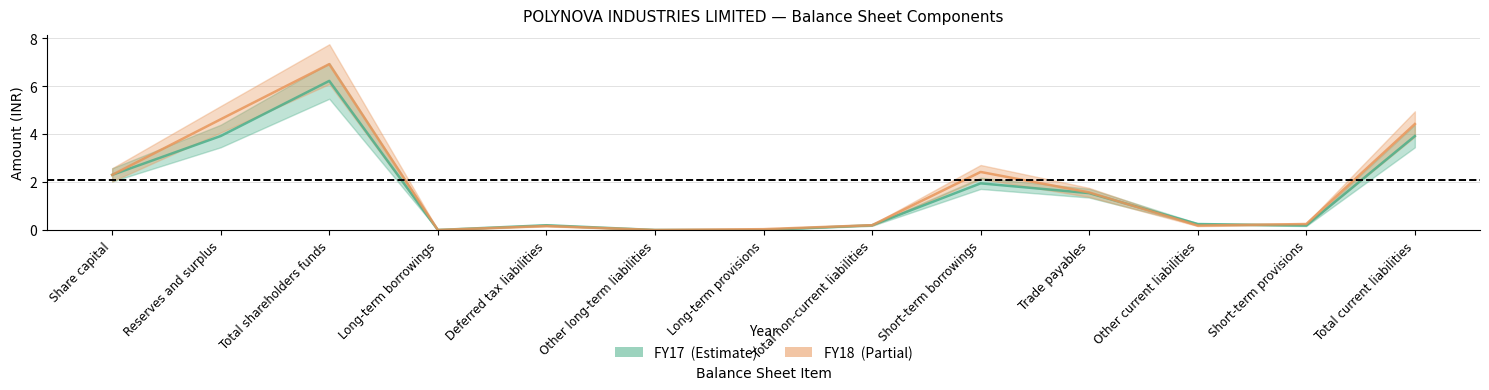

How many lines are shown in the chart?

2